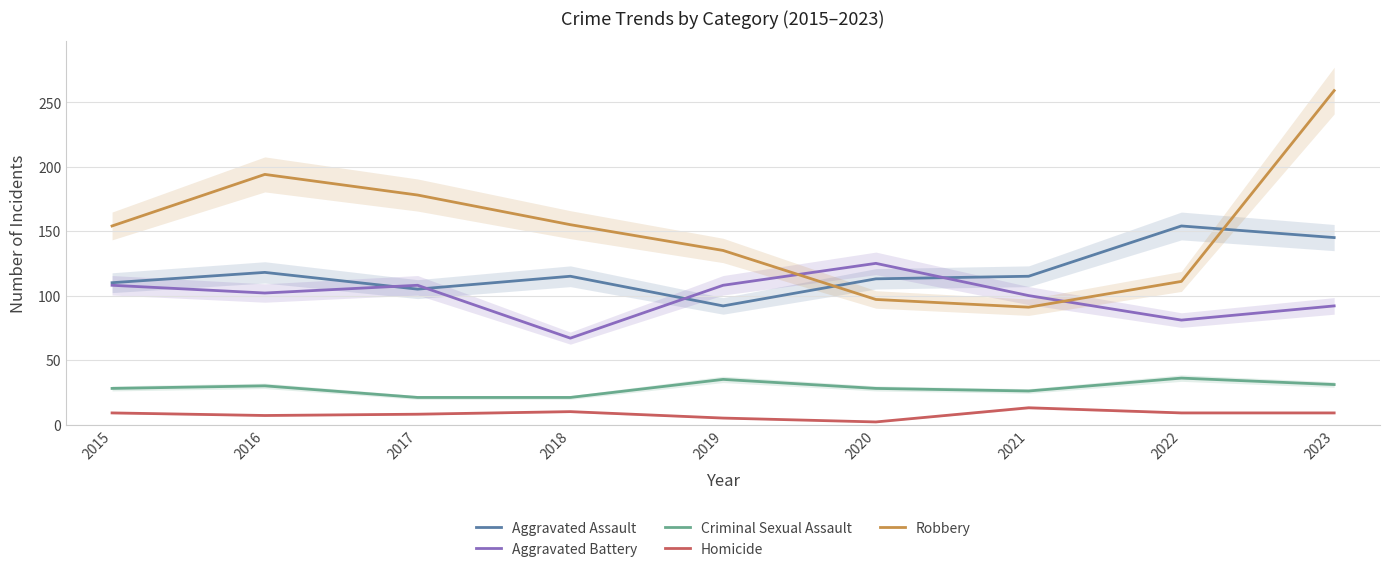

At which category is the sum across all series the highest?

2023